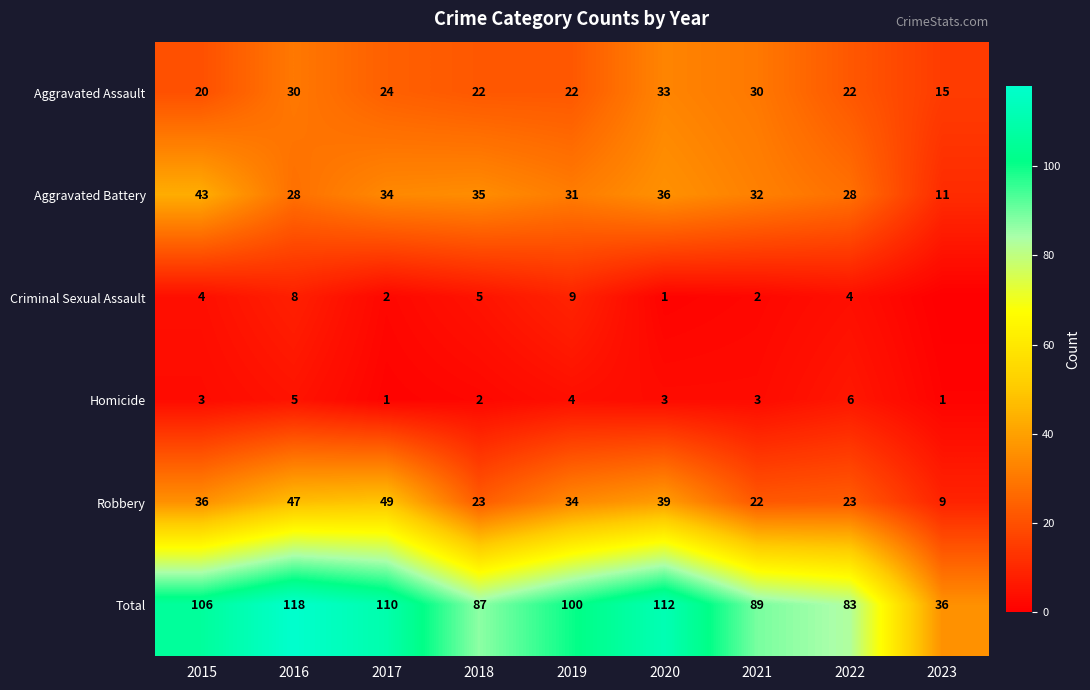

What is the spread (max minus min) of values at 2019?

96